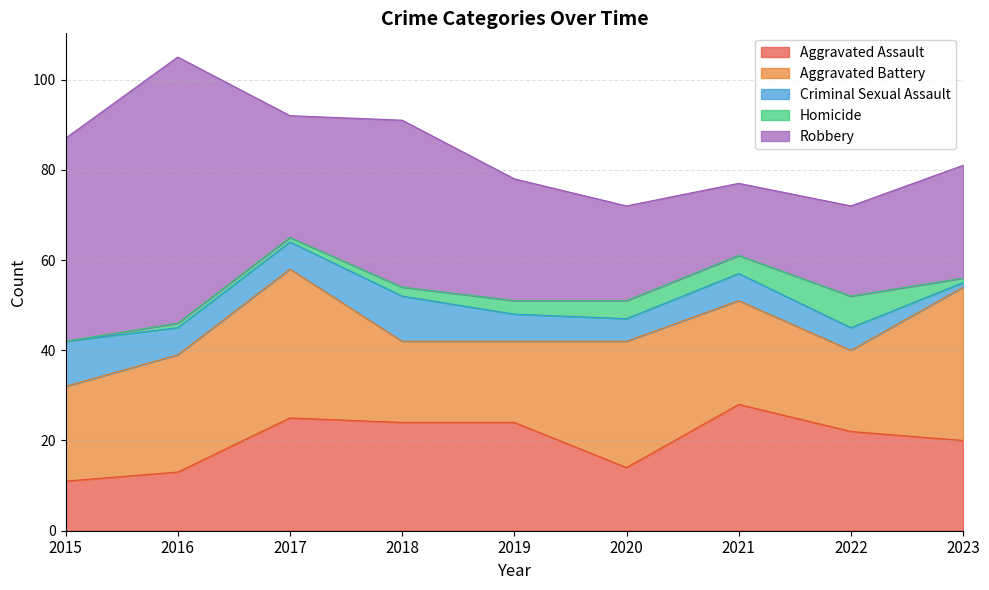

Reading right to left, transcribe all the data shown in this chart.

Aggravated Assault: 20	22	28	14	24	24	25	13	11
Aggravated Battery: 34	18	23	28	18	18	33	26	21
Criminal Sexual Assault: 1	5	6	5	6	10	6	6	10
Homicide: 1	7	4	4	3	2	1	1	0
Robbery: 25	20	16	21	27	37	27	59	45